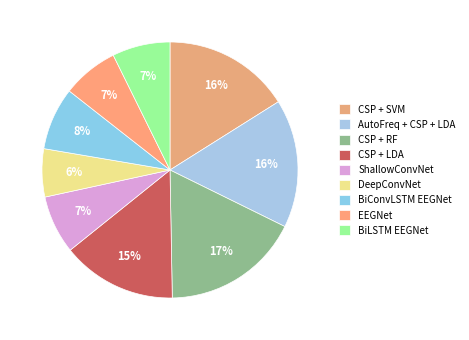

Which category has the smallest portion of the pie?

DeepConvNet